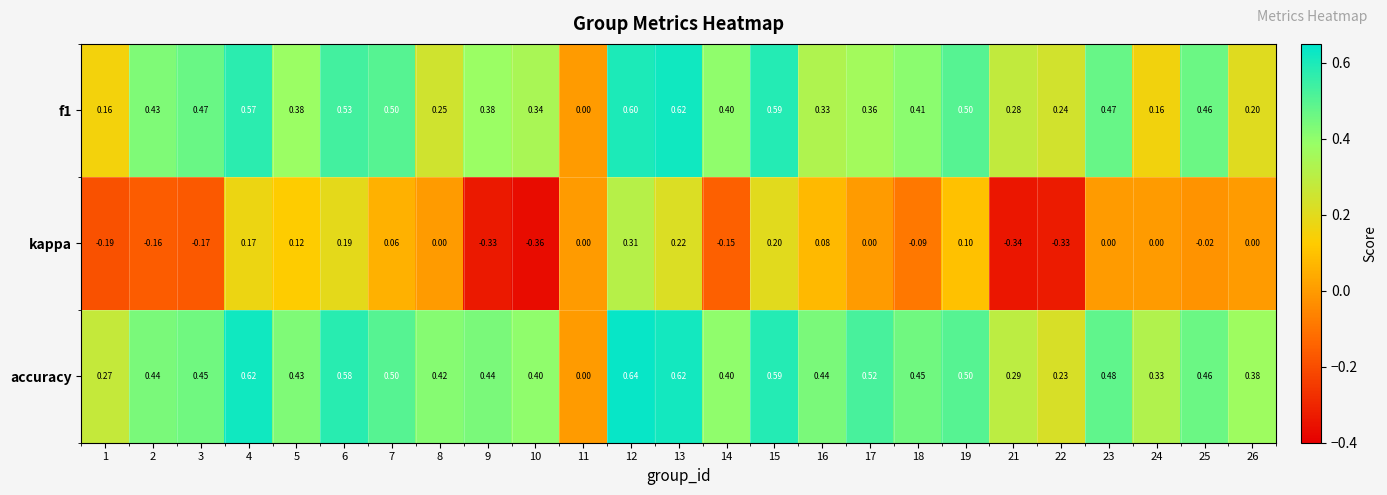

Is the value of f1 at 1 greater than the value of accuracy at 23?

No